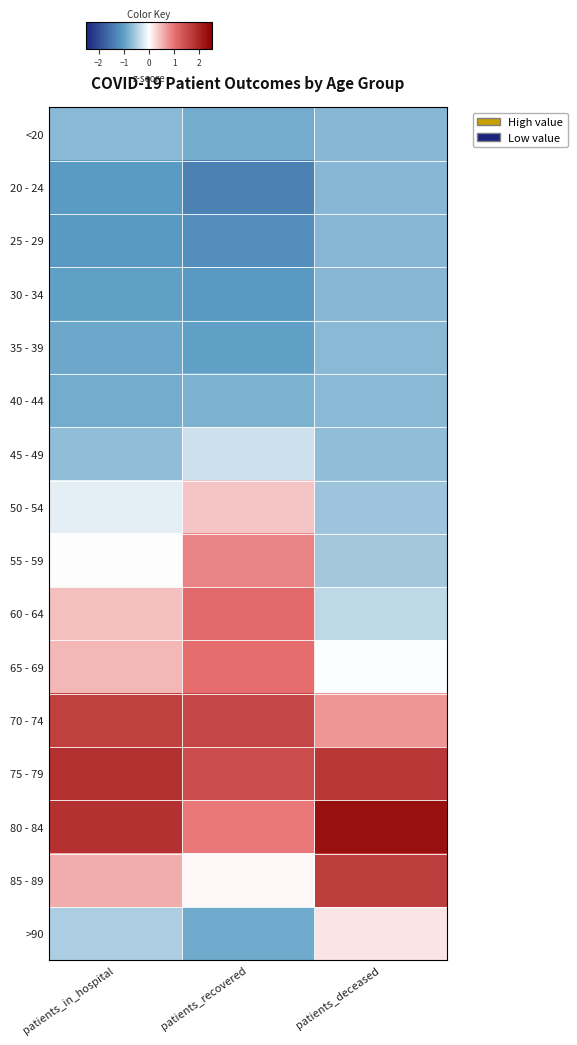

Reading left to right, transcribe all the data shown in this chart.

<20: patients_in_hospital=-0.7	patients_recovered=-0.9	patients_deceased=-0.7
20 - 24: patients_in_hospital=-1.0	patients_recovered=-1.3	patients_deceased=-0.7
25 - 29: patients_in_hospital=-1.0	patients_recovered=-1.2	patients_deceased=-0.7
30 - 34: patients_in_hospital=-1.0	patients_recovered=-1.1	patients_deceased=-0.7
35 - 39: patients_in_hospital=-0.9	patients_recovered=-1.0	patients_deceased=-0.7
40 - 44: patients_in_hospital=-0.8	patients_recovered=-0.8	patients_deceased=-0.7
45 - 49: patients_in_hospital=-0.7	patients_recovered=-0.3	patients_deceased=-0.7
50 - 54: patients_in_hospital=-0.2	patients_recovered=0.4	patients_deceased=-0.6
55 - 59: patients_in_hospital=0.0	patients_recovered=0.8	patients_deceased=-0.6
60 - 64: patients_in_hospital=0.4	patients_recovered=1.1	patients_deceased=-0.4
65 - 69: patients_in_hospital=0.5	patients_recovered=1.0	patients_deceased=-0.0
70 - 74: patients_in_hospital=1.6	patients_recovered=1.6	patients_deceased=0.7
75 - 79: patients_in_hospital=1.8	patients_recovered=1.5	patients_deceased=1.7
80 - 84: patients_in_hospital=1.8	patients_recovered=0.9	patients_deceased=2.3
85 - 89: patients_in_hospital=0.6	patients_recovered=0.0	patients_deceased=1.7
>90: patients_in_hospital=-0.5	patients_recovered=-0.9	patients_deceased=0.2